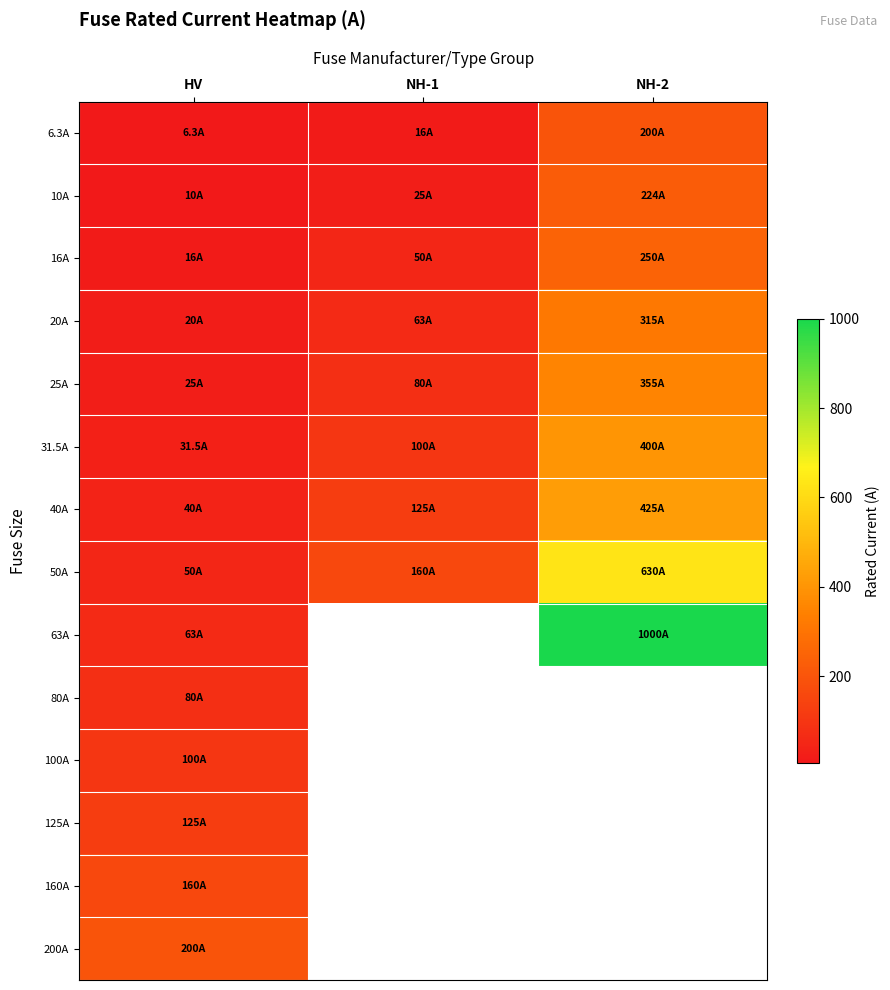

How many data points does each series have?

3